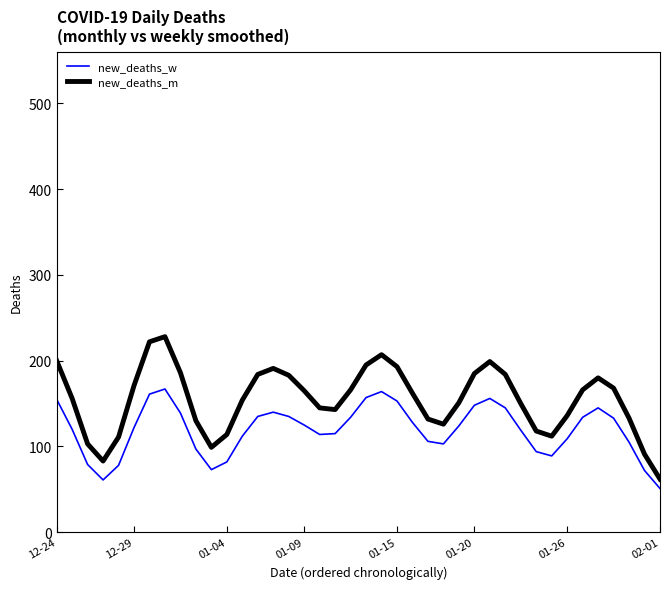

What is the smallest value displayed?

51